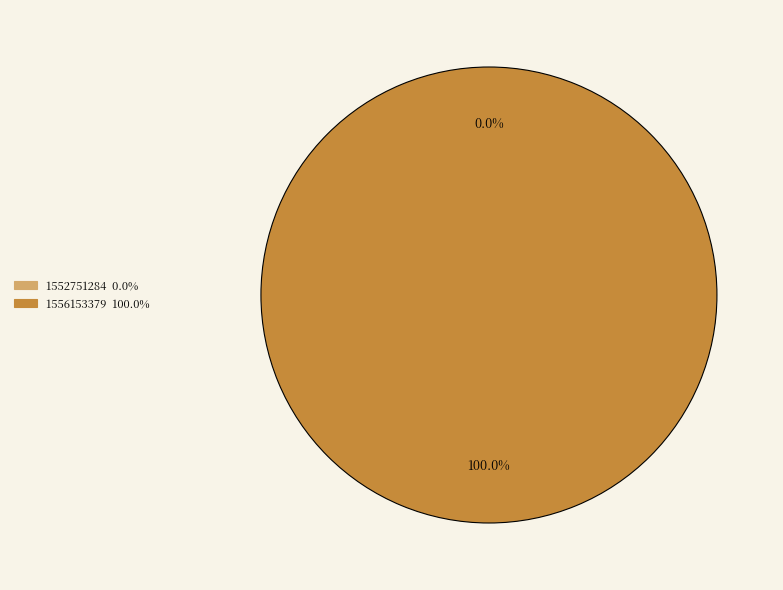

To the nearest percent, what is the combined percentage of 1556153379 and 1552751284?

100%